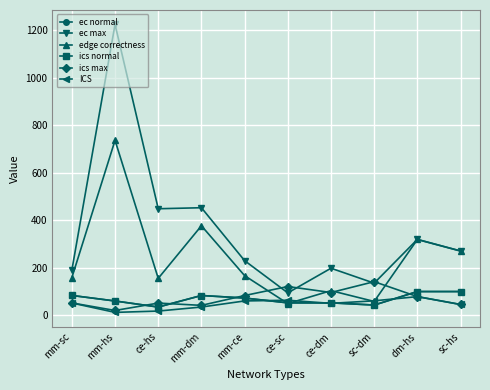

Reading left to right, list all the values displayed in this chart.

ec normal: mm-sc=83.5	mm-hs=60.2	ce-hs=34.7	mm-dm=83.2	mm-ce=72.6	ce-sc=52.3	ce-dm=52.4	sc-dm=43.0	dm-hs=99.9	sc-hs=99.9
ec max: mm-sc=189.7	mm-hs=1223.6	ce-hs=448.2	mm-dm=452.4	mm-ce=229.8	ce-sc=94.2	ce-dm=197.9	sc-dm=135.2	dm-hs=319.3	sc-hs=270.6
edge correctness: mm-sc=158.3	mm-hs=736.0	ce-hs=155.3	mm-dm=376.5	mm-ce=166.8	ce-sc=49.3	ce-dm=103.7	sc-dm=58.2	dm-hs=318.8	sc-hs=270.2
ics normal: mm-sc=83.5	mm-hs=60.2	ce-hs=34.7	mm-dm=83.2	mm-ce=72.6	ce-sc=52.3	ce-dm=52.4	sc-dm=43.0	dm-hs=99.9	sc-hs=99.9
ics max: mm-sc=52.1	mm-hs=20.3	ce-hs=51.4	mm-dm=41.7	mm-ce=83.1	ce-sc=121.0	ce-dm=95.8	sc-dm=141.5	dm-hs=78.6	sc-hs=45.5
ICS: mm-sc=51.7	mm-hs=12.2	ce-hs=17.8	mm-dm=34.7	mm-ce=60.3	ce-sc=63.3	ce-dm=50.2	sc-dm=60.9	dm-hs=78.5	sc-hs=45.4